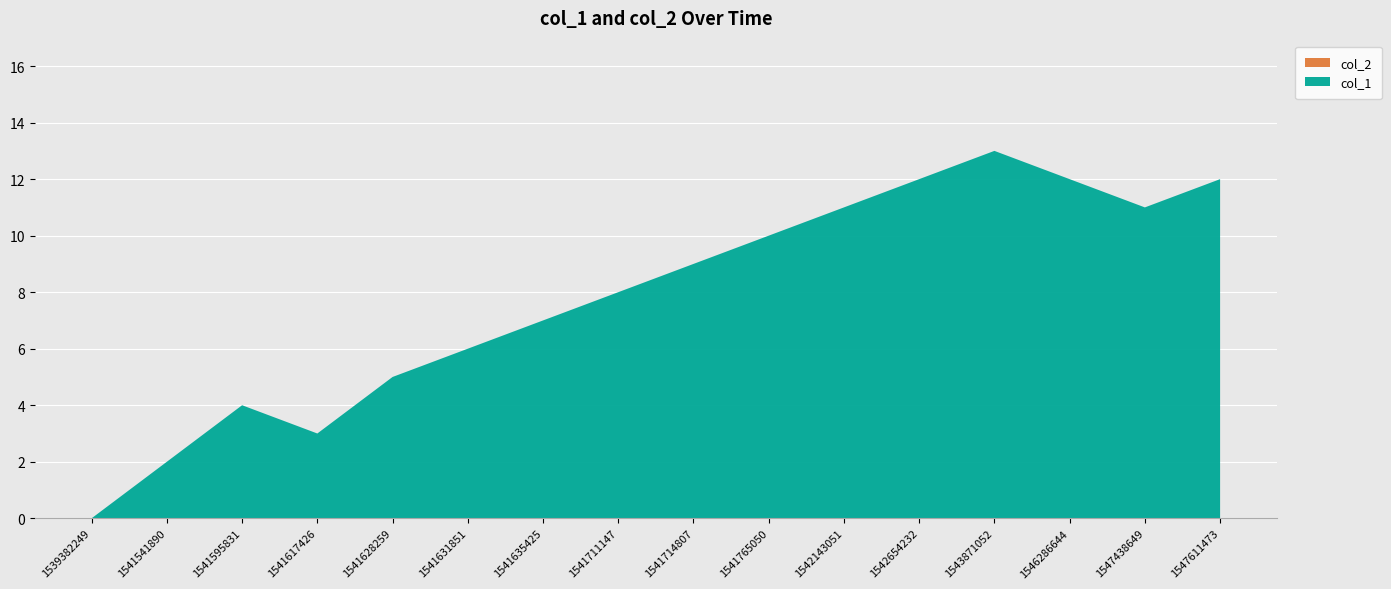

Reading left to right, transcribe all the data shown in this chart.

col_1: 0	2	4	3	5	6	7	8	9	10	11	12	13	12	11	12
col_2: 0	0	0	0	0	0	0	0	0	0	0	0	0	0	0	0